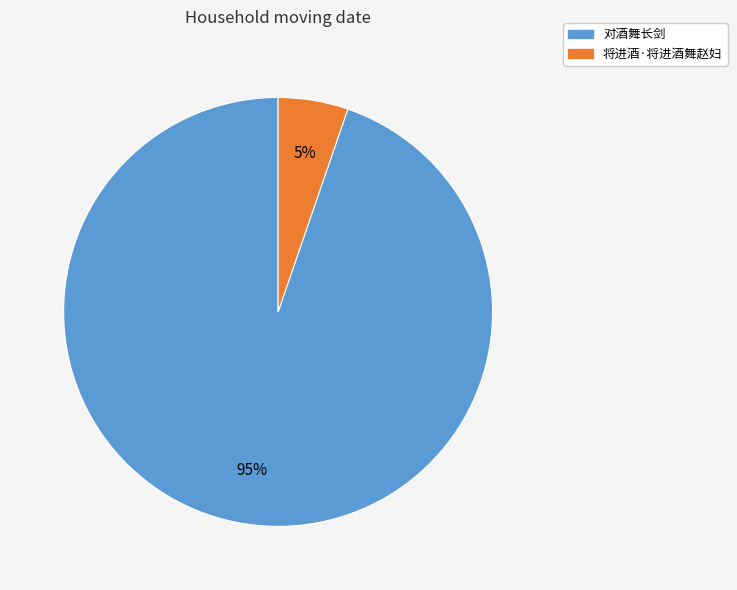

Is 将进酒·将进酒舞赵妇 the majority of the pie?

No